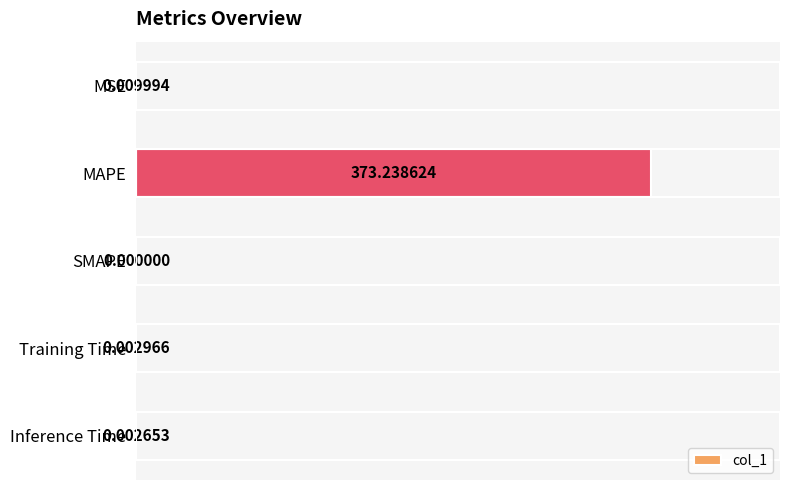

At which category does the chart reach its peak across all series?

MAPE